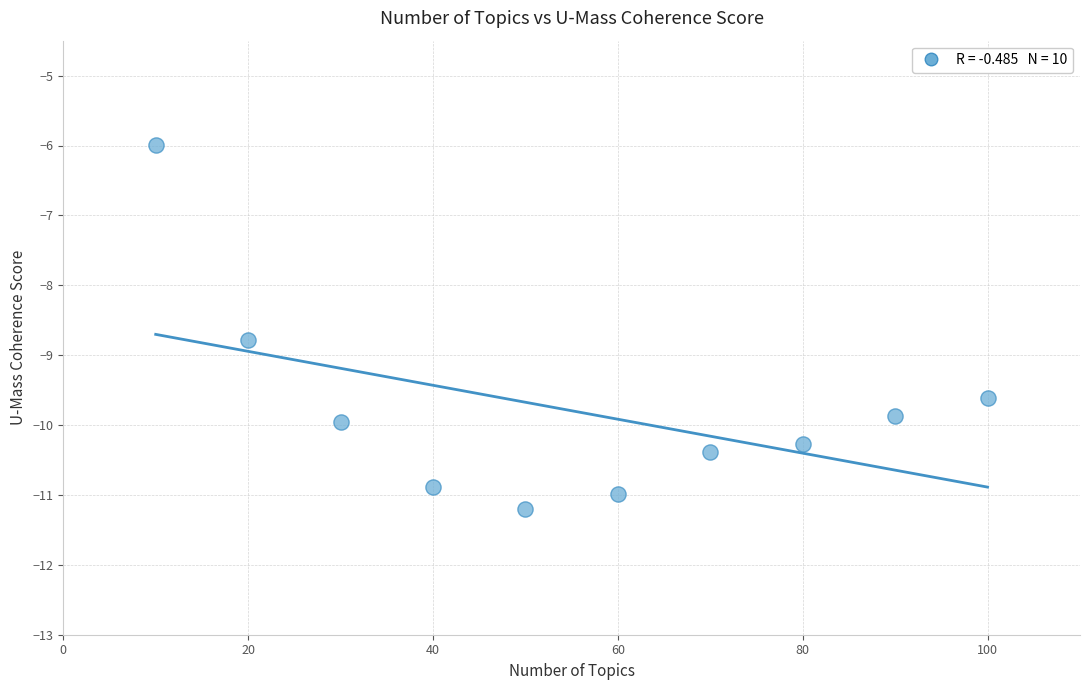

What is the range of X values (max minus min)?

90.0